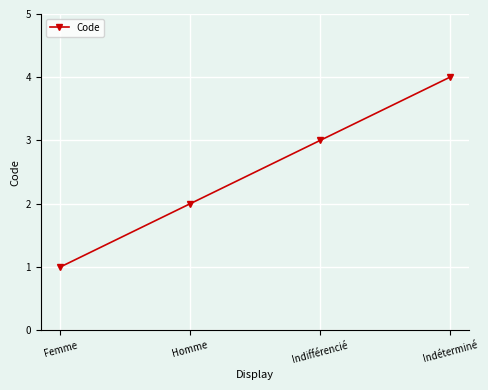

What is the minimum value shown in the chart?

1